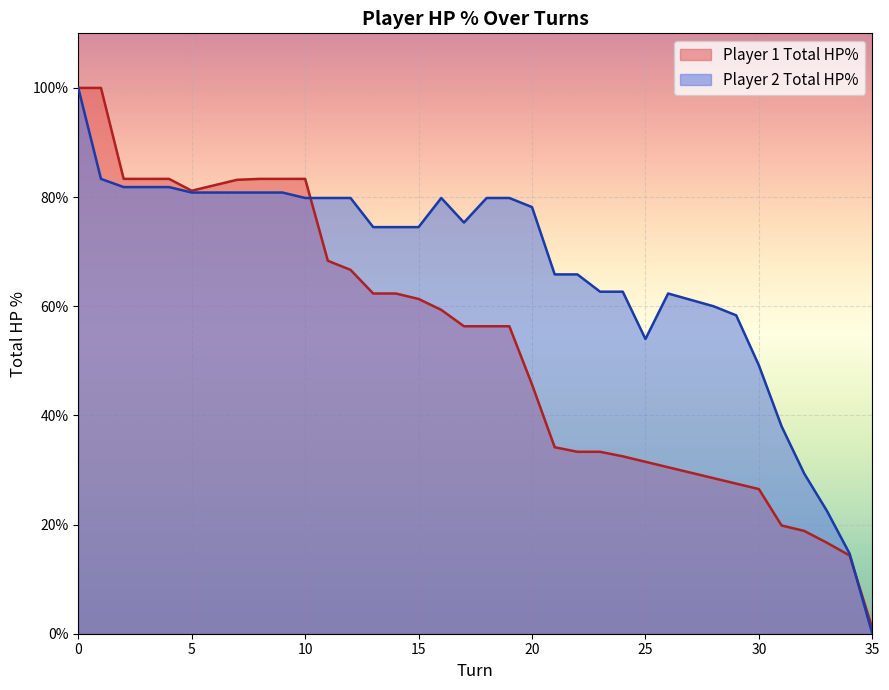

What is the maximum value for player1_total_hpPercent?

100.0